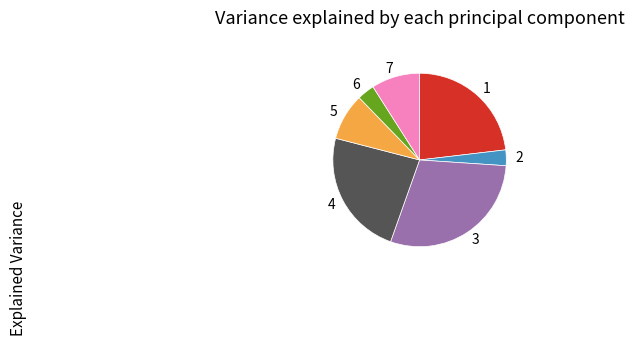

Is there a majority slice in this chart?

No